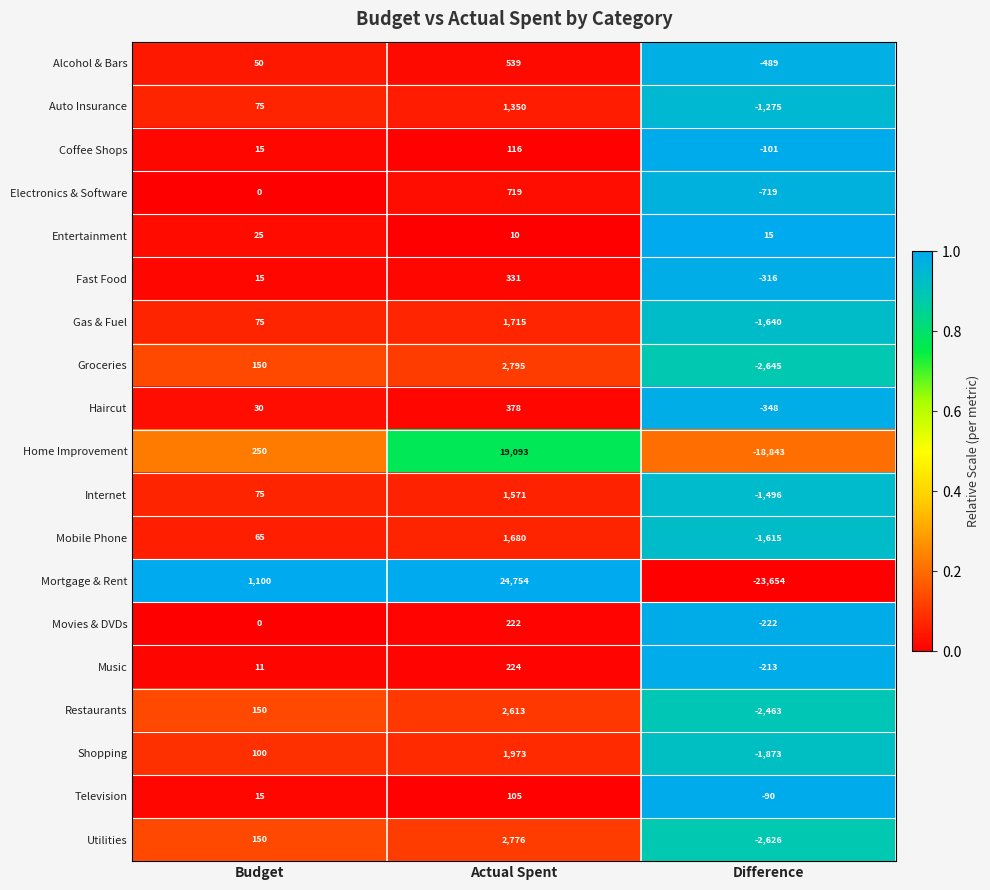

True or false: Auto Insurance has a value of -1996 at Difference.

False